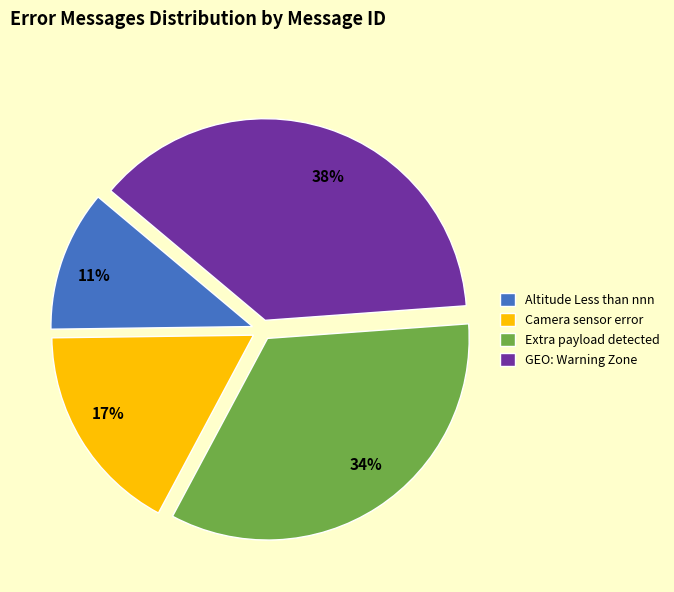

To the nearest percent, what is the average slice percentage?

25%